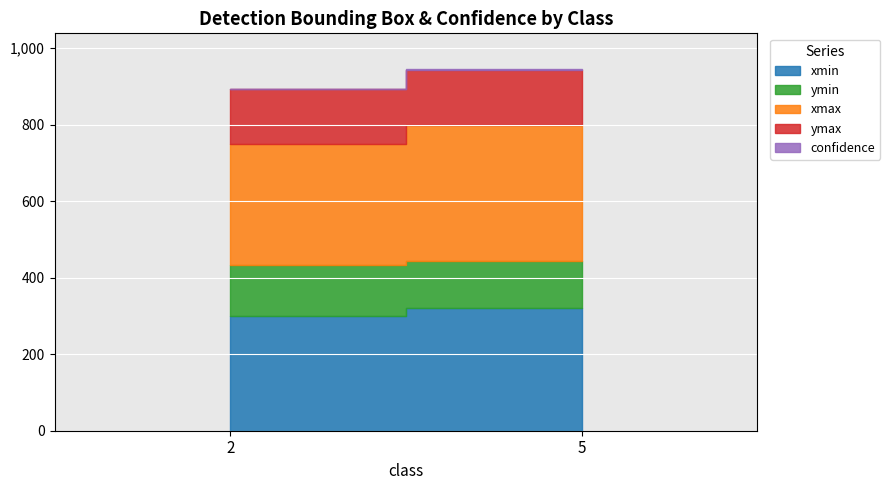

Which series has the largest range (max minus min)?

xmax